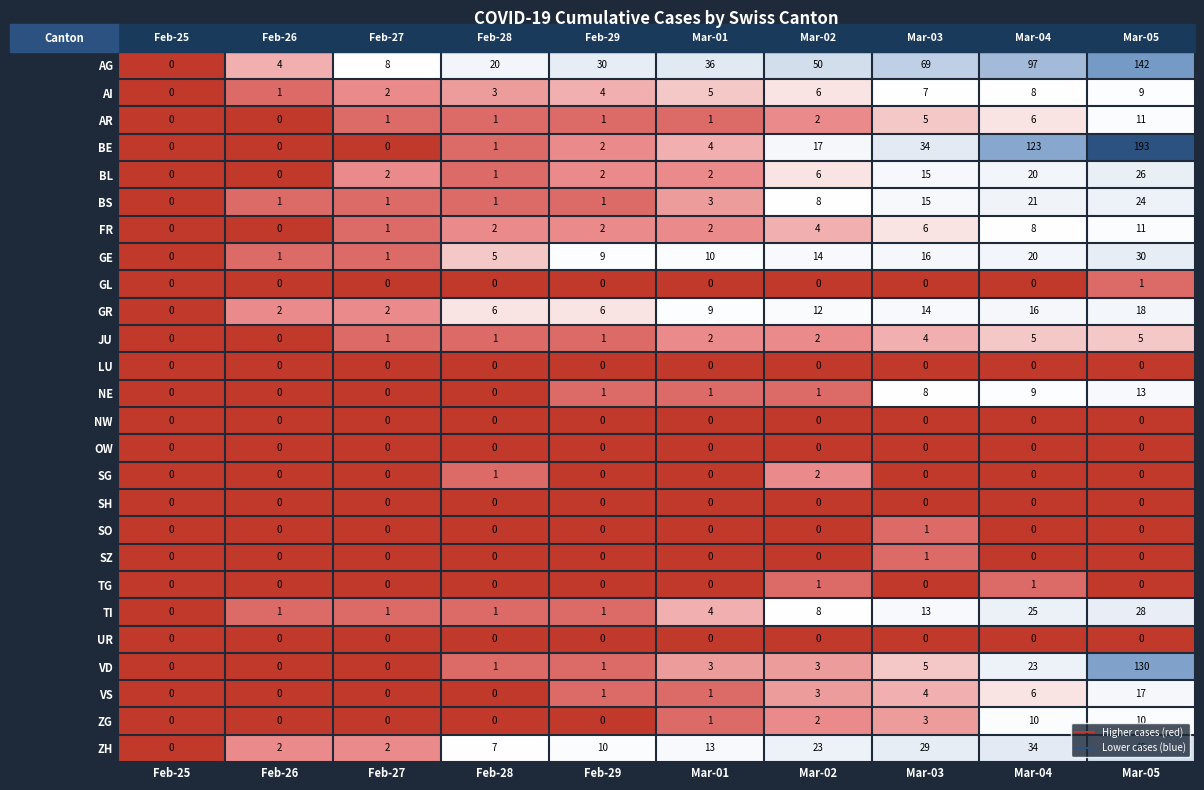

Which series has the widest spread of values?

BE